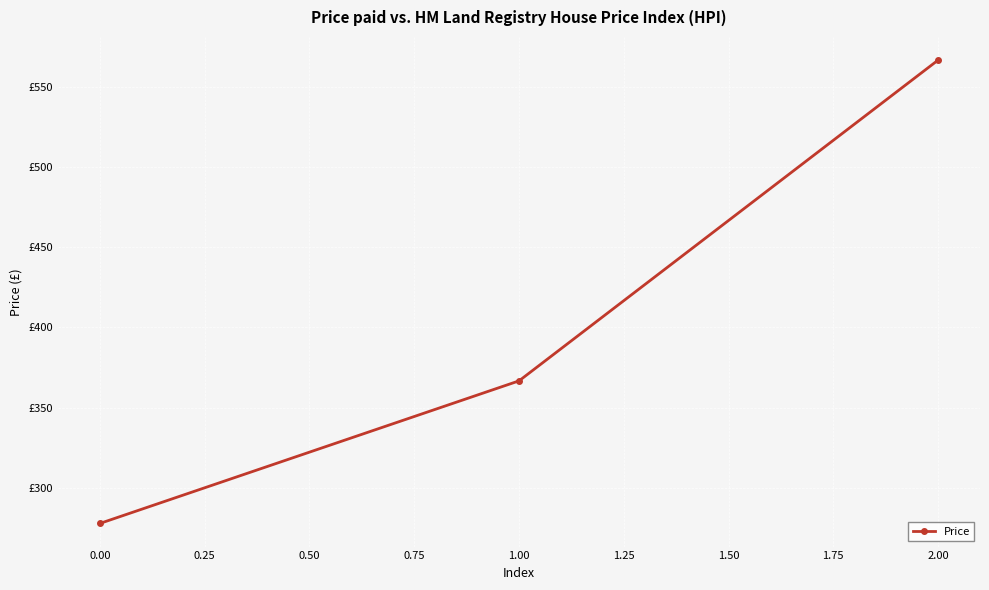

Reading left to right, extract all data points from this chart.

277.8	366.7	566.7